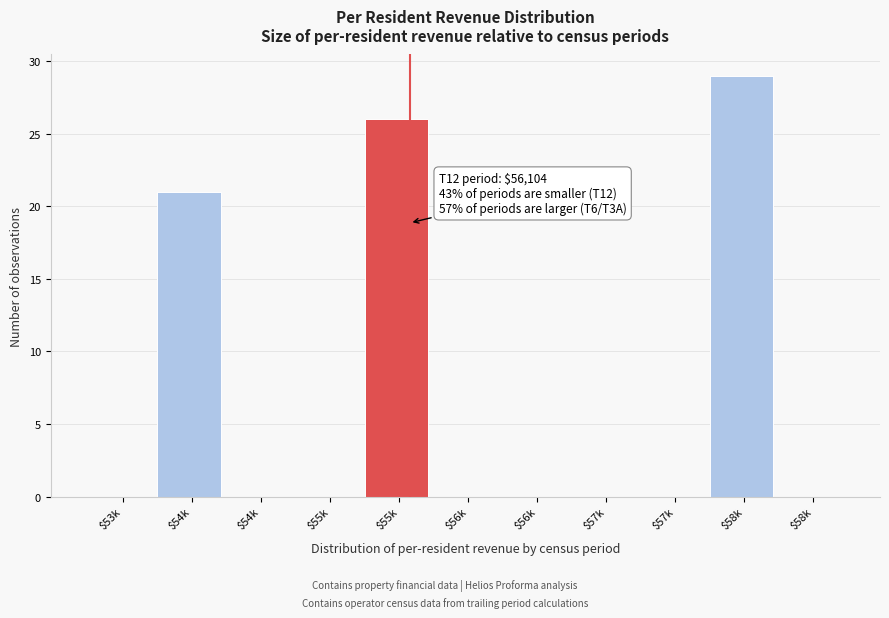

How many series are shown in this chart?

1